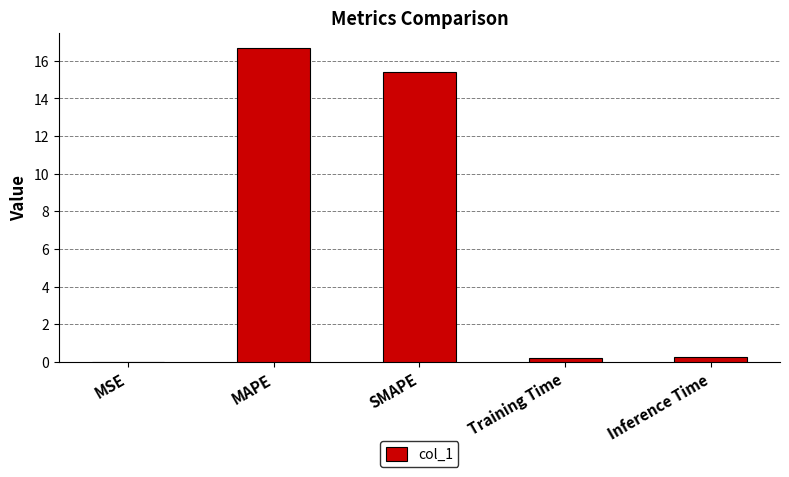

Approximately how many times larger is the value at SMAPE compared to MAPE?

0.9